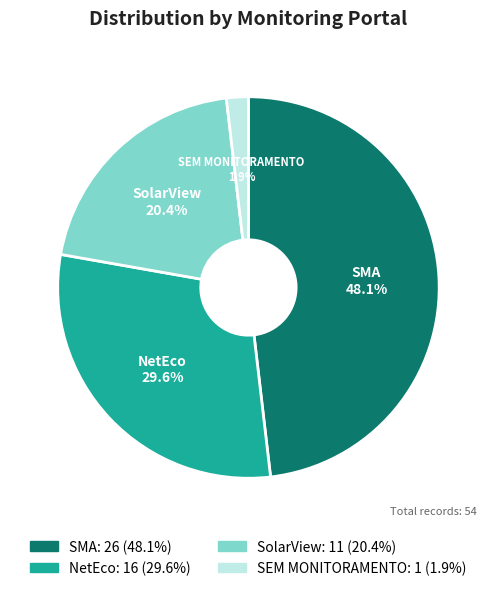

Is there any slice that represents more than half of the pie?

No